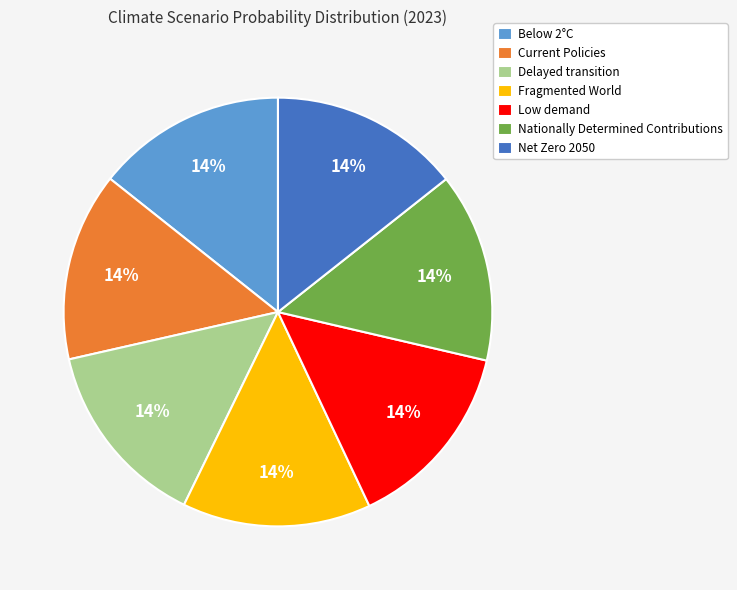

Combined, do Current Policies and Nationally Determined Contributions account for over 50%?

No